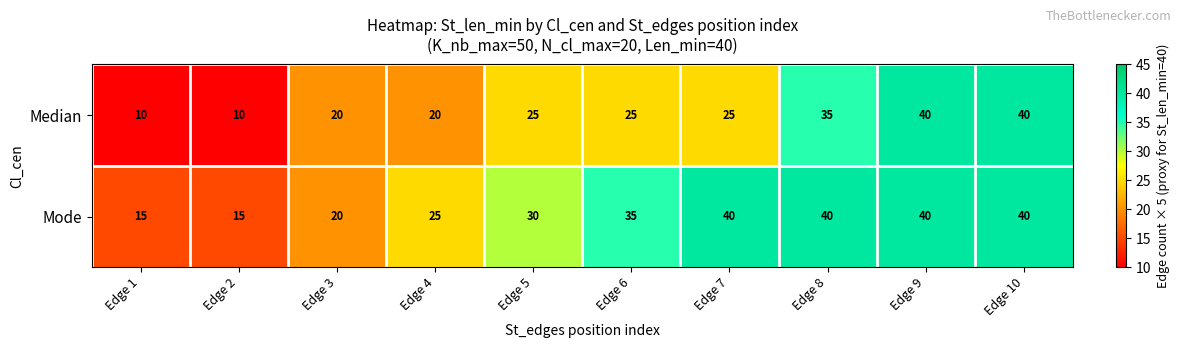

Reading right to left, what are all the values shown in this chart?

Median: 40	40	35	25	25	25	20	20	10	10
Mode: 40	40	40	40	35	30	25	20	15	15